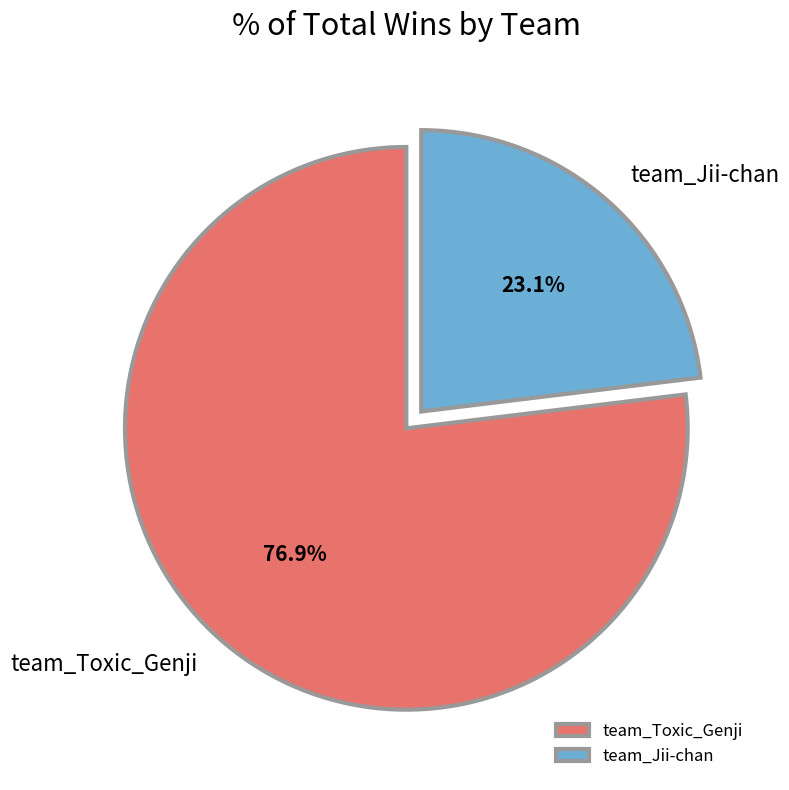

Which category has the biggest portion of the pie?

team_Toxic_Genji